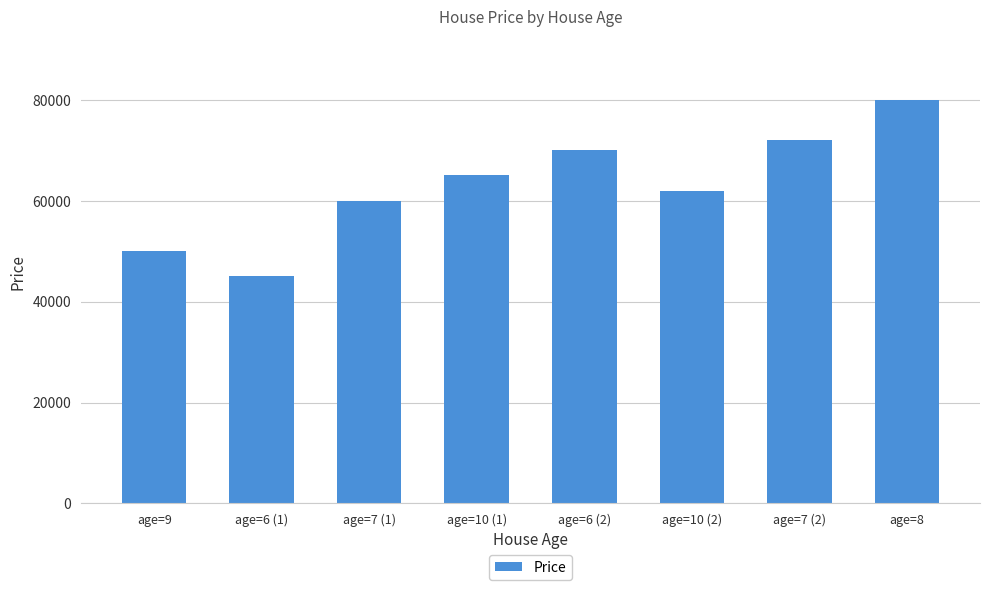

What is the minimum value shown in the chart?

45000